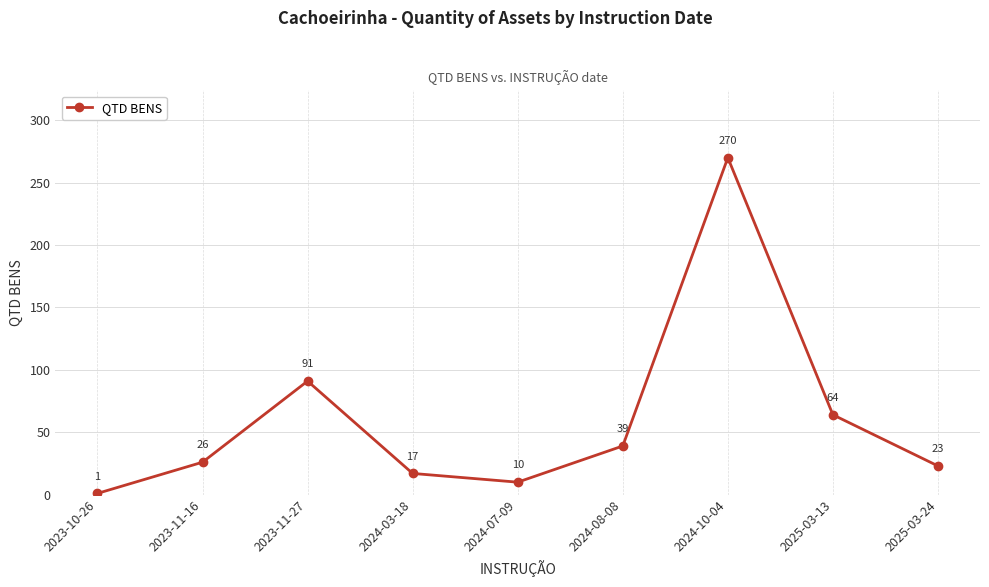

What is the approximate value at 2023-11-27, to the nearest 5?

90